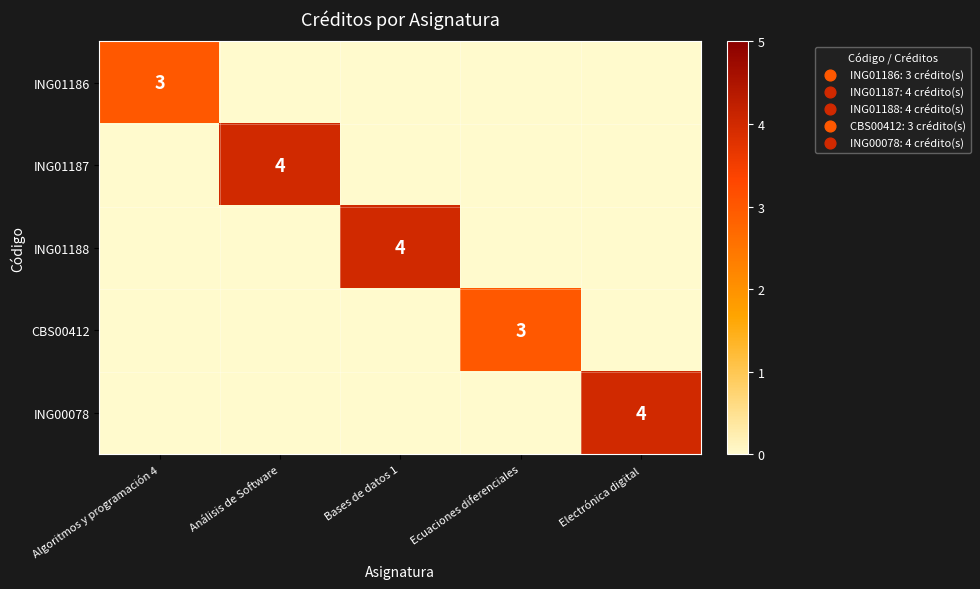

The ING01187 series shows 4 at Análisis de Software. True or false?

True